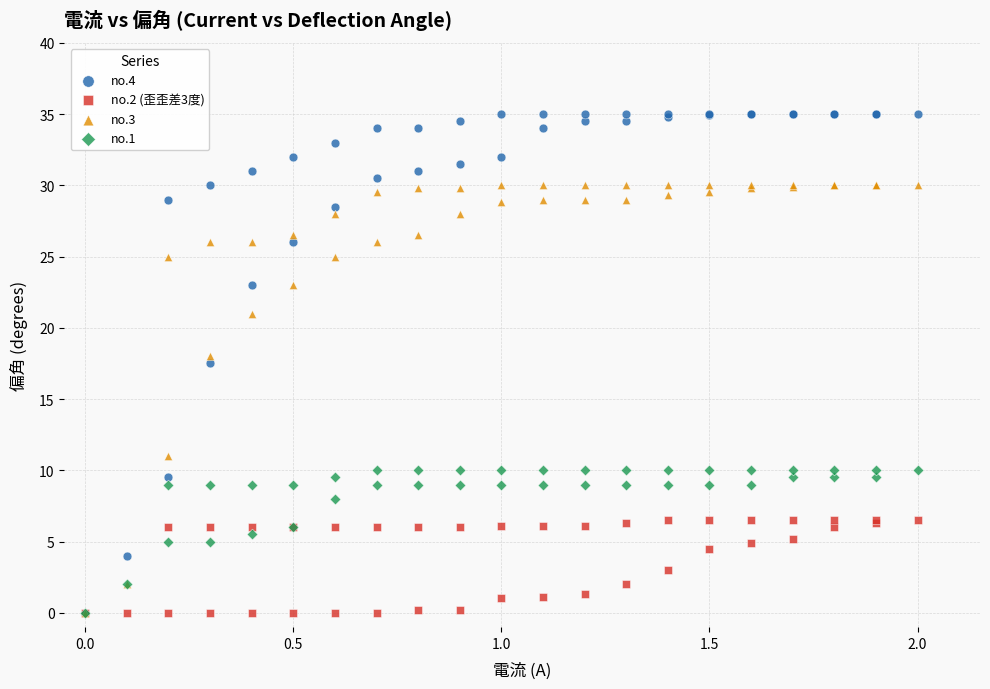

Which series reaches the maximum Y coordinate?

no.4